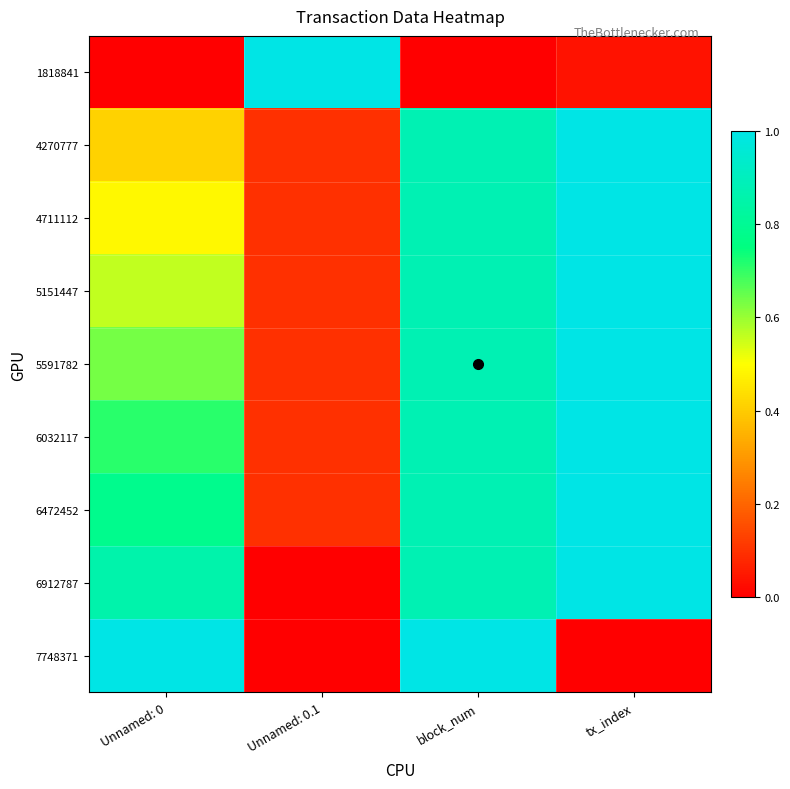

Reading right to left, extract all data points from this chart.

1818841: tx_index=0.0	block_num=0.0	Unnamed: 0.1=1.0	Unnamed: 0=0.0
4270777: tx_index=1.0	block_num=0.9	Unnamed: 0.1=0.1	Unnamed: 0=0.4
4711112: tx_index=1.0	block_num=0.9	Unnamed: 0.1=0.1	Unnamed: 0=0.5
5151447: tx_index=1.0	block_num=0.9	Unnamed: 0.1=0.1	Unnamed: 0=0.6
5591782: tx_index=1.0	block_num=0.9	Unnamed: 0.1=0.1	Unnamed: 0=0.6
6032117: tx_index=1.0	block_num=0.9	Unnamed: 0.1=0.1	Unnamed: 0=0.7
6472452: tx_index=1.0	block_num=0.9	Unnamed: 0.1=0.1	Unnamed: 0=0.8
6912787: tx_index=1.0	block_num=0.9	Unnamed: 0.1=0.0	Unnamed: 0=0.9
7748371: tx_index=0.0	block_num=1.0	Unnamed: 0.1=0.0	Unnamed: 0=1.0